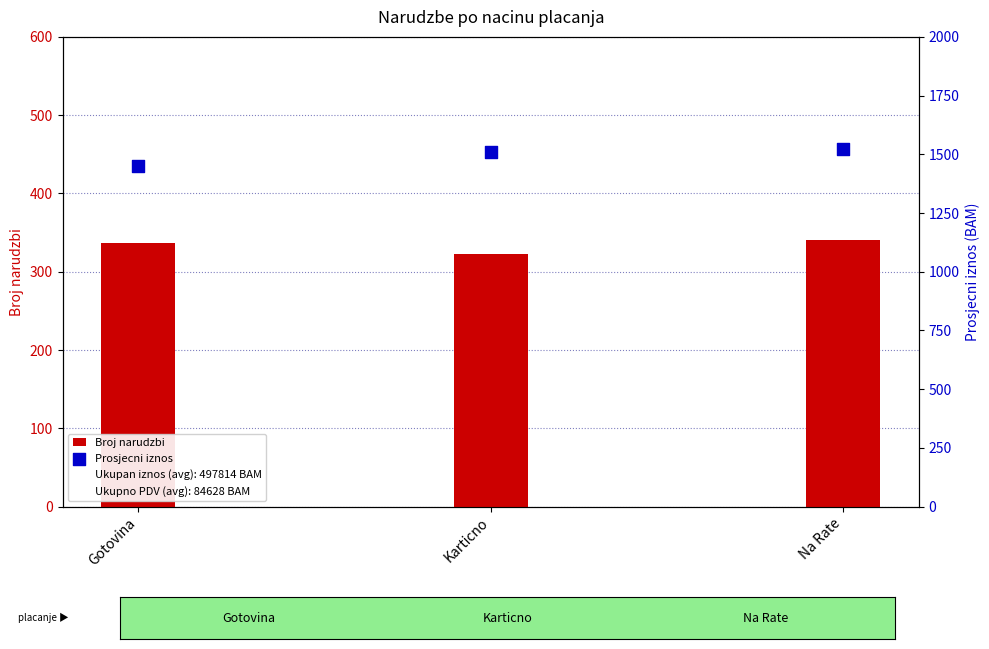

Which series has the widest spread of Y values?

Prosjecni iznos